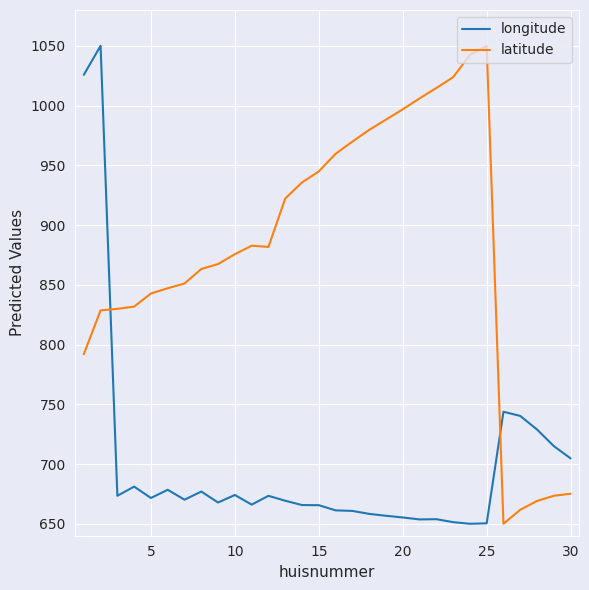

What is the minimum value for latitude?

650.0